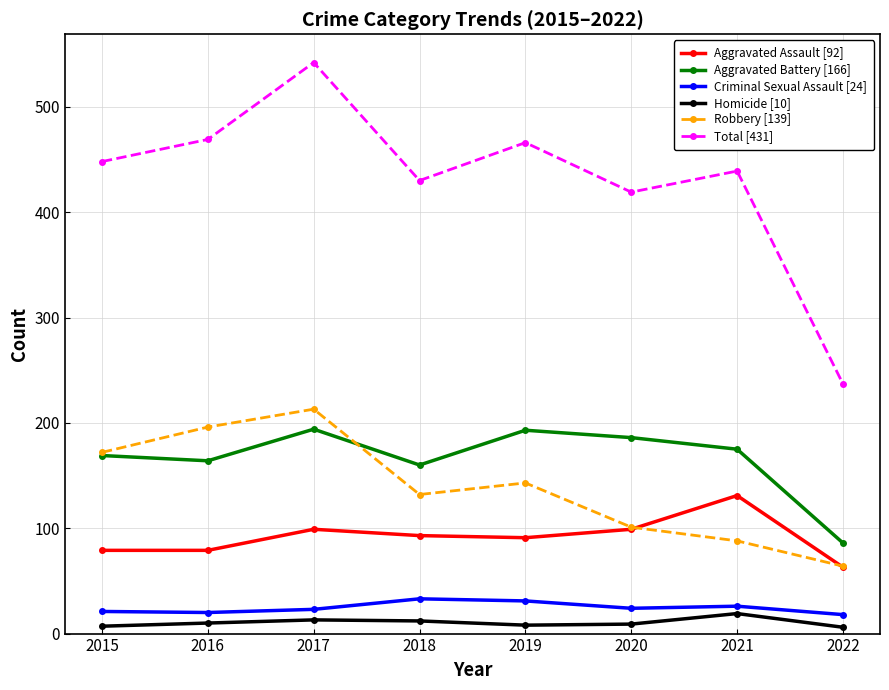

Which series has the largest range (max minus min)?

Total [431]